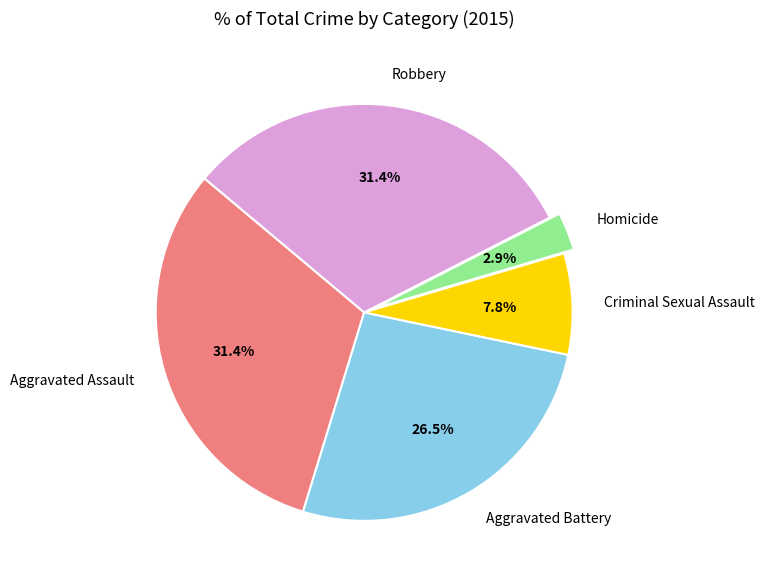

The Robbery slice represents 31% of the pie. True or false?

True